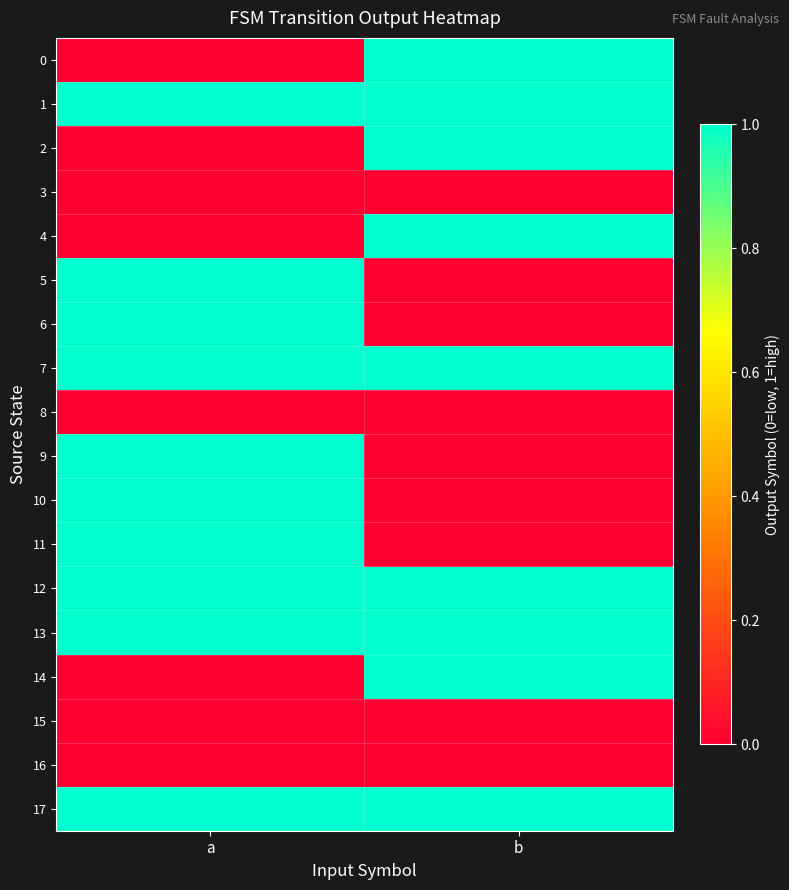

What is the greatest value displayed?

1